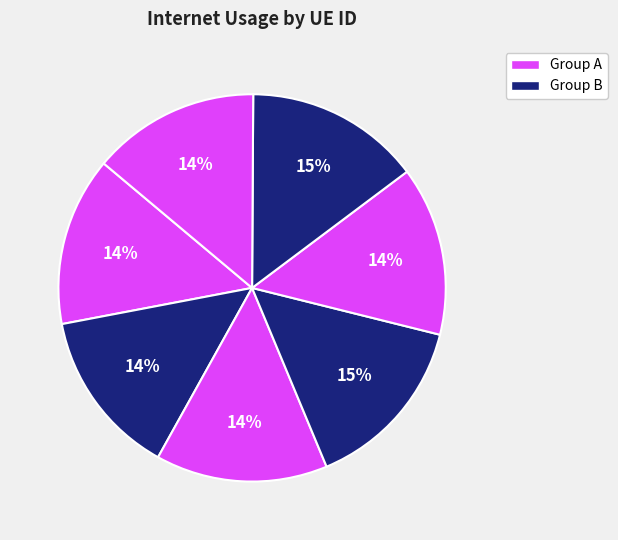

How many segments does this pie chart have?

7